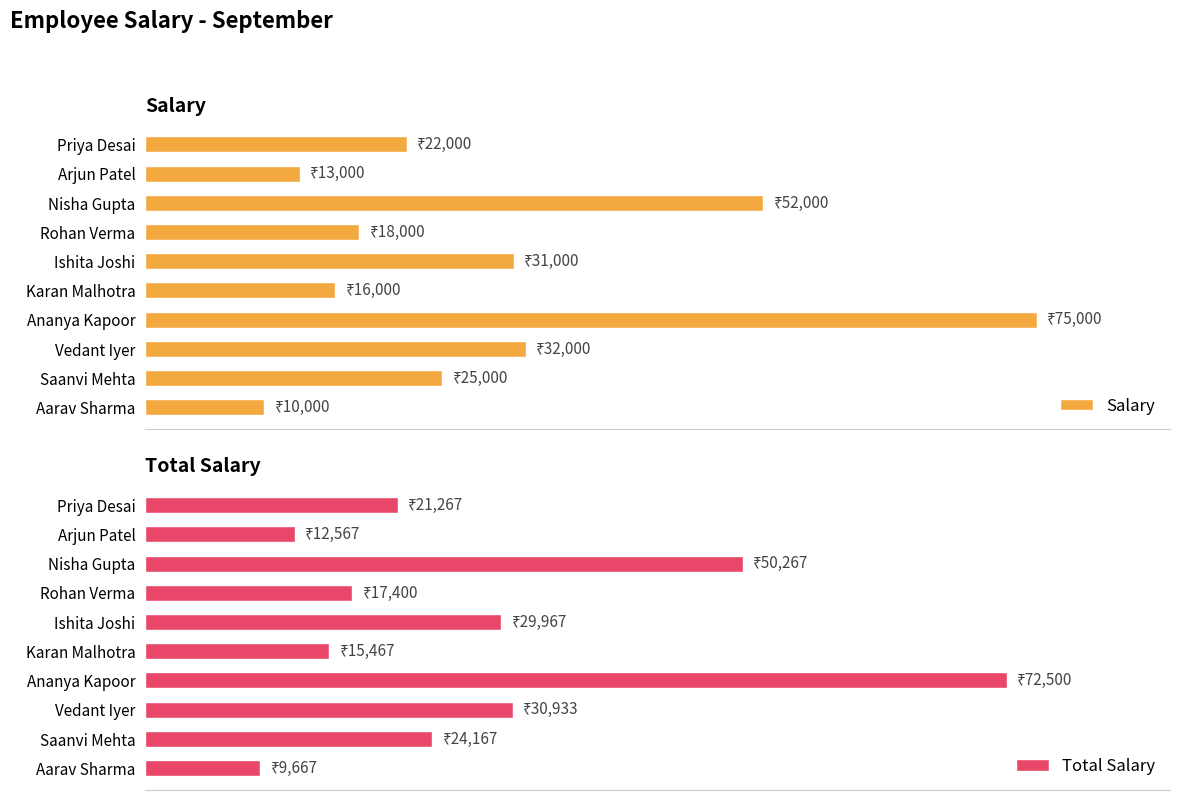

What is the difference between the maximum and minimum values in the Salary series?

65000.0